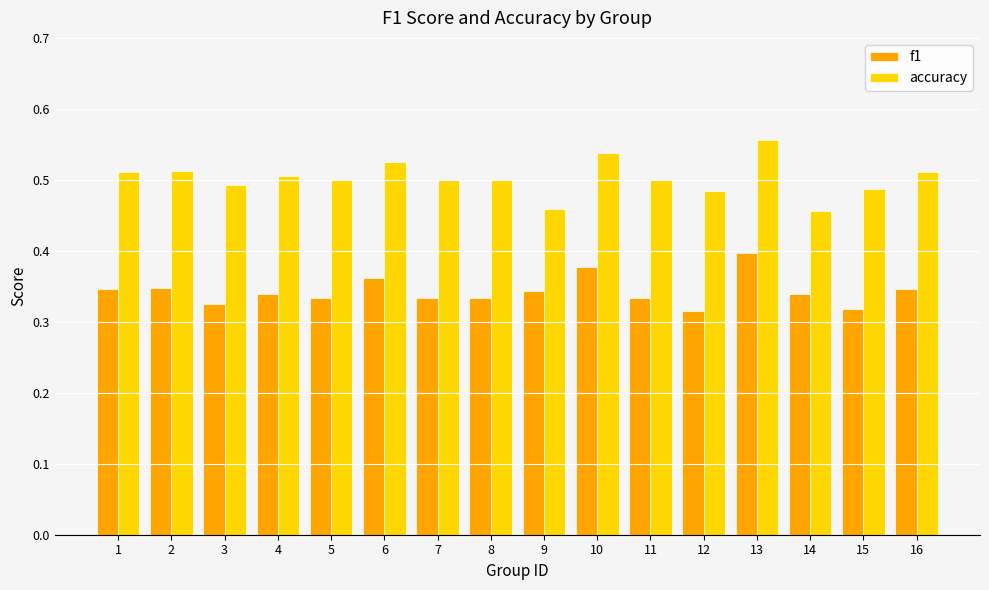

Count the f1 values in the range 0 to 1.

16